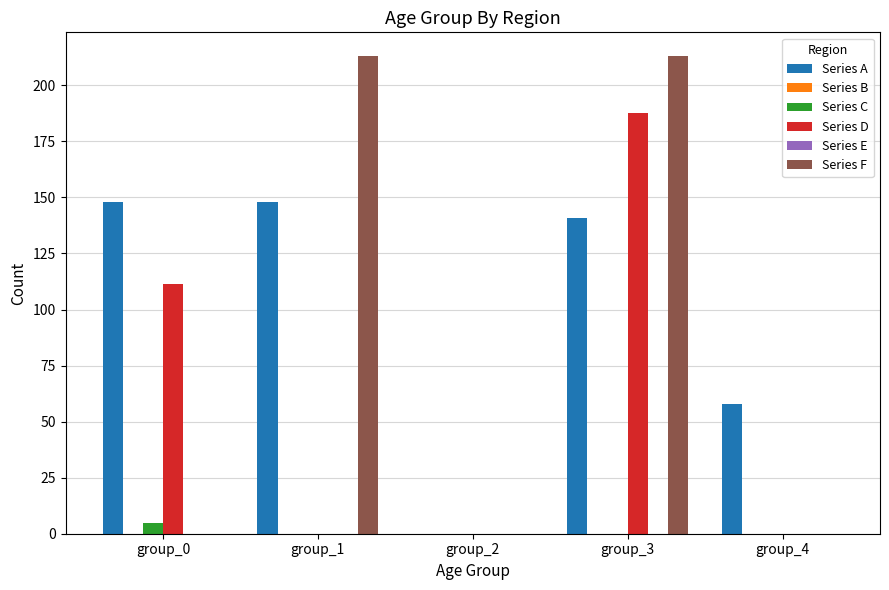

Reading right to left, transcribe all the data shown in this chart.

Series A: group_4=58.0	group_3=141.0	group_2=0.0	group_1=148.2	group_0=148.2
Series B: group_4=0.0	group_3=0.0	group_2=0.0	group_1=0.0	group_0=0.0
Series C: group_4=0.0	group_3=0.0	group_2=0.0	group_1=0.0	group_0=4.9
Series D: group_4=0.0	group_3=187.6	group_2=0.0	group_1=0.0	group_0=111.3
Series E: group_4=0.0	group_3=0.0	group_2=0.0	group_1=0.0	group_0=0.0
Series F: group_4=0.0	group_3=213.0	group_2=0.0	group_1=213.0	group_0=0.0